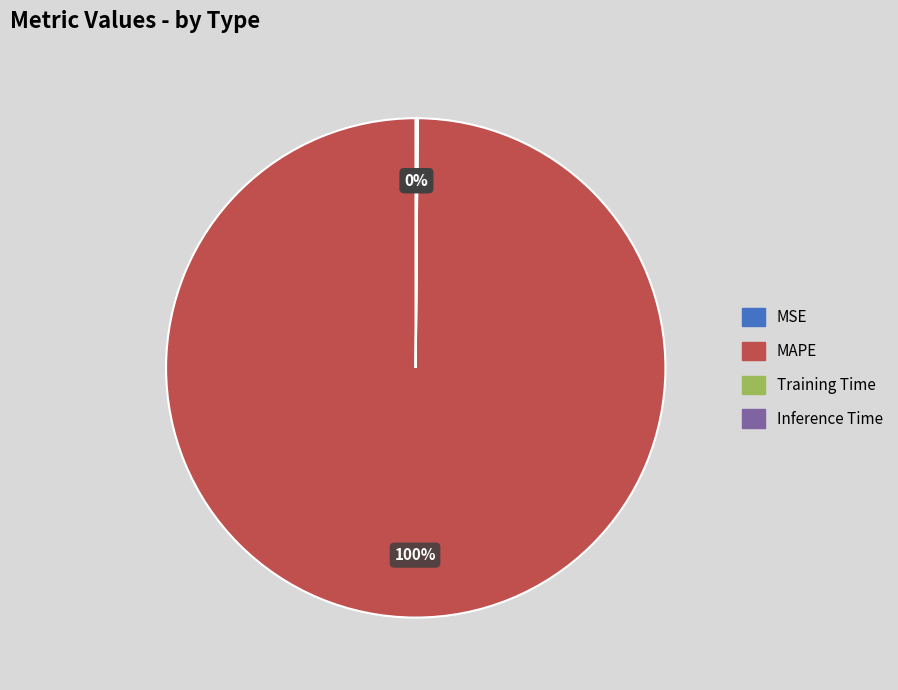

To the nearest percent, what is the difference between the largest and smallest slice percentages?

100%